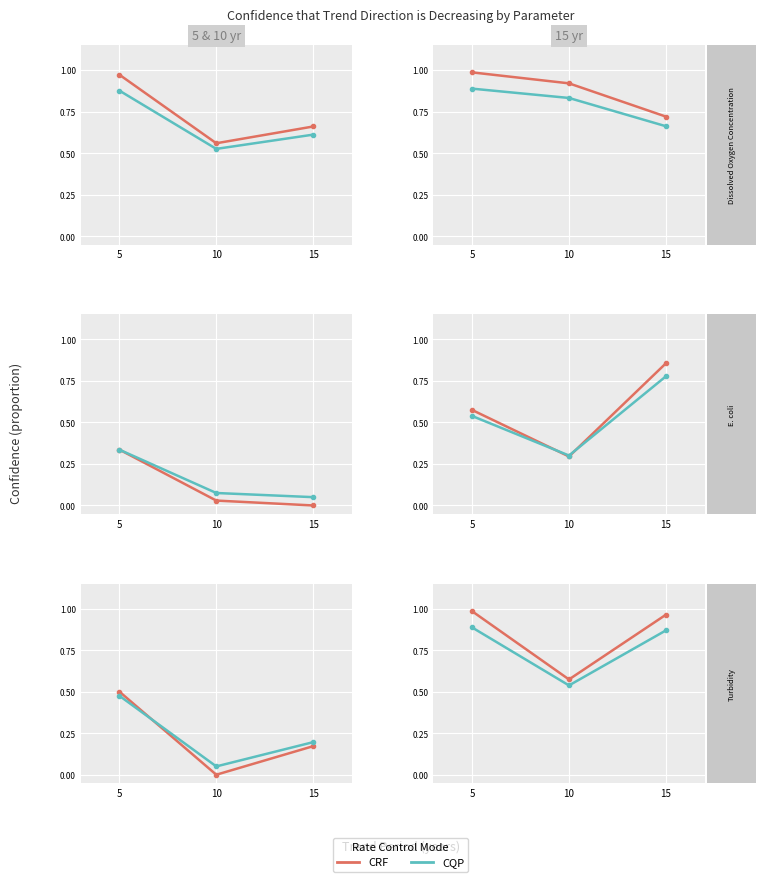

True or false: CQP has a value of 0.2 at 15.

False